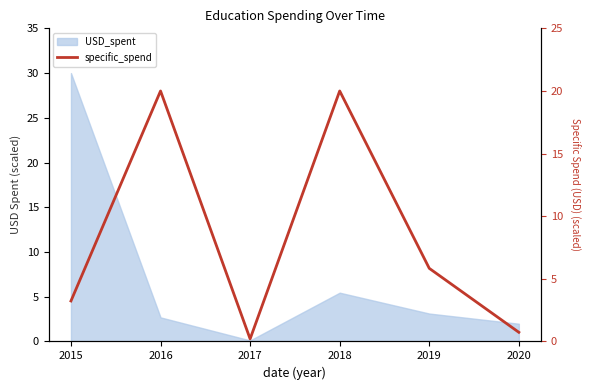

Does the chart have visible grid lines?

No